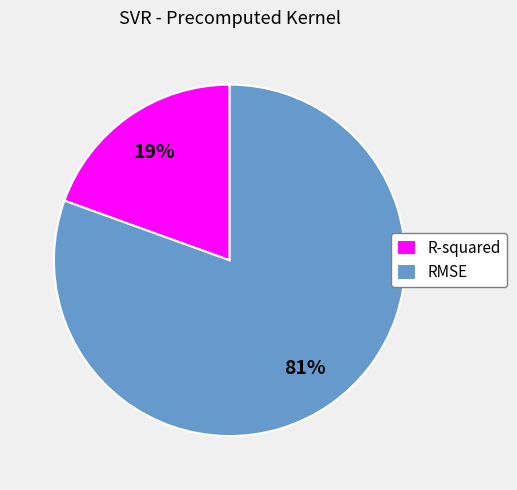

To the nearest percent, what is the average slice percentage?

50%